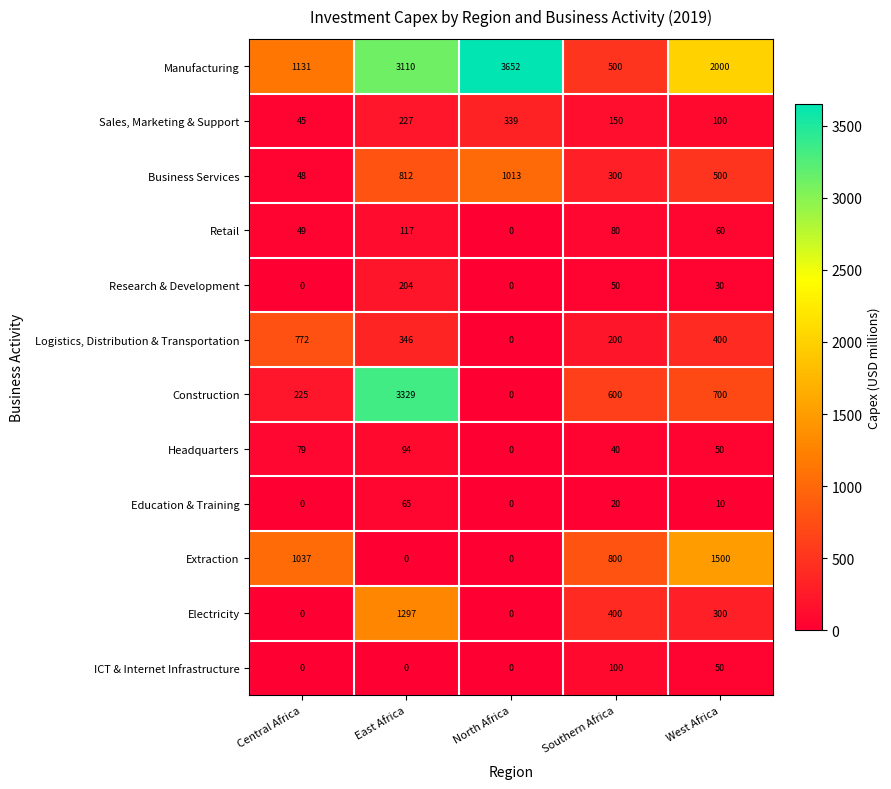

How many data points in Construction are less than 600?

2